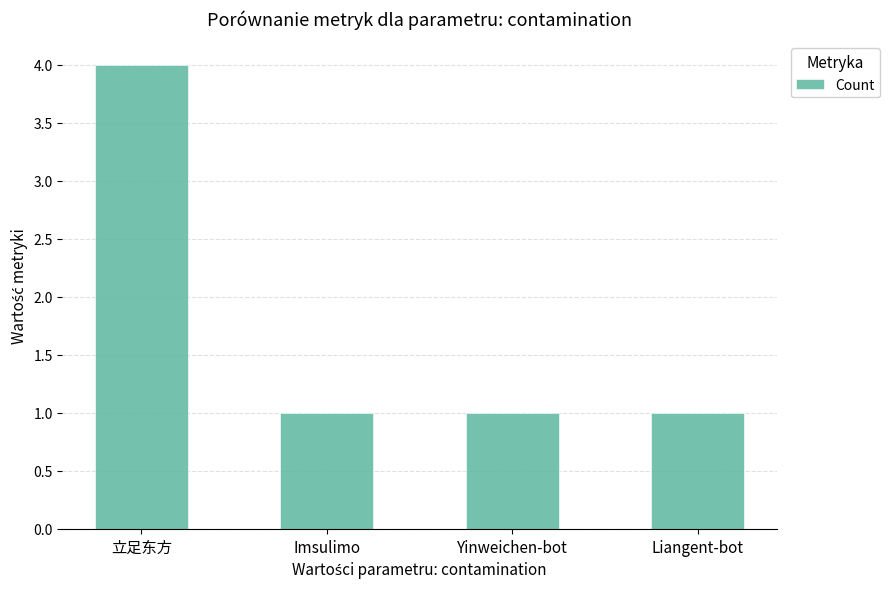

Reading left to right, extract all data points from this chart.

立足东方=4	Imsulimo=1	Yinweichen-bot=1	Liangent-bot=1